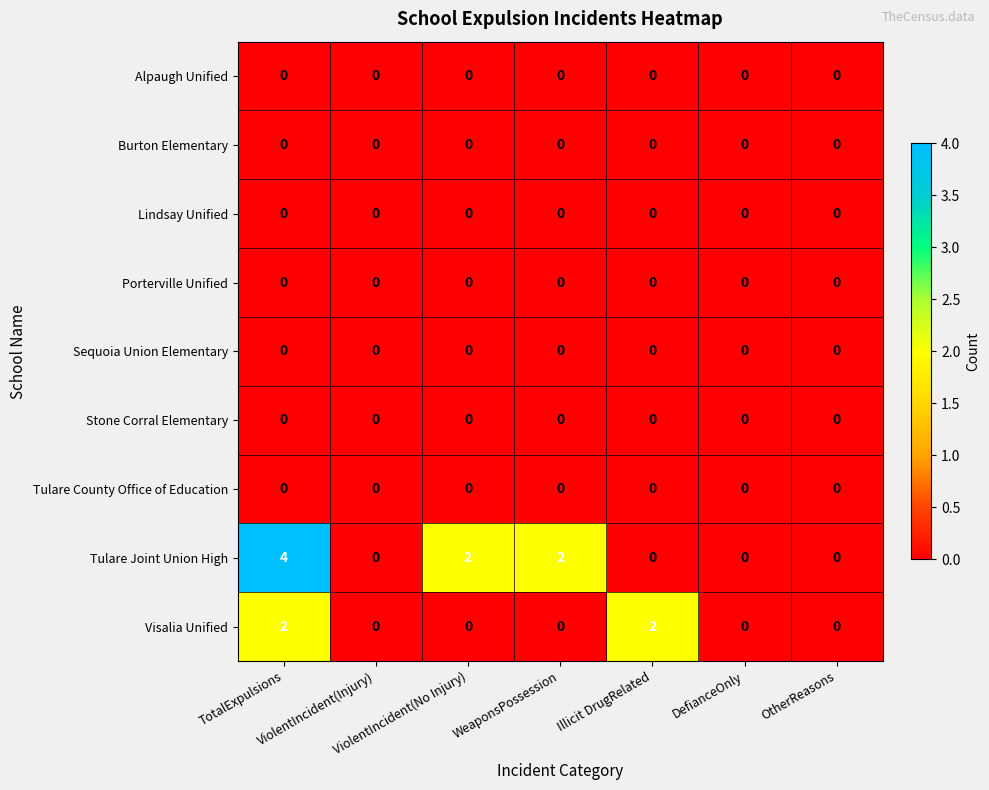

Which series has the widest spread of values?

Tulare Joint Union High